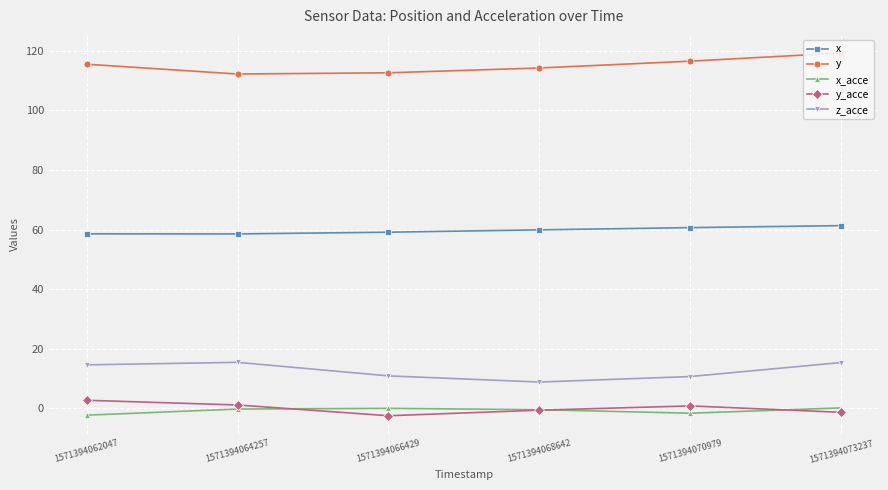

Count the number of categories in the chart.

6